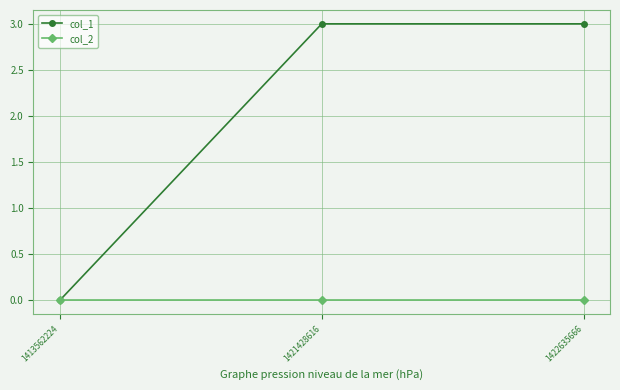

Rank the series at 1422635666 from highest to lowest value.

col_1, col_2